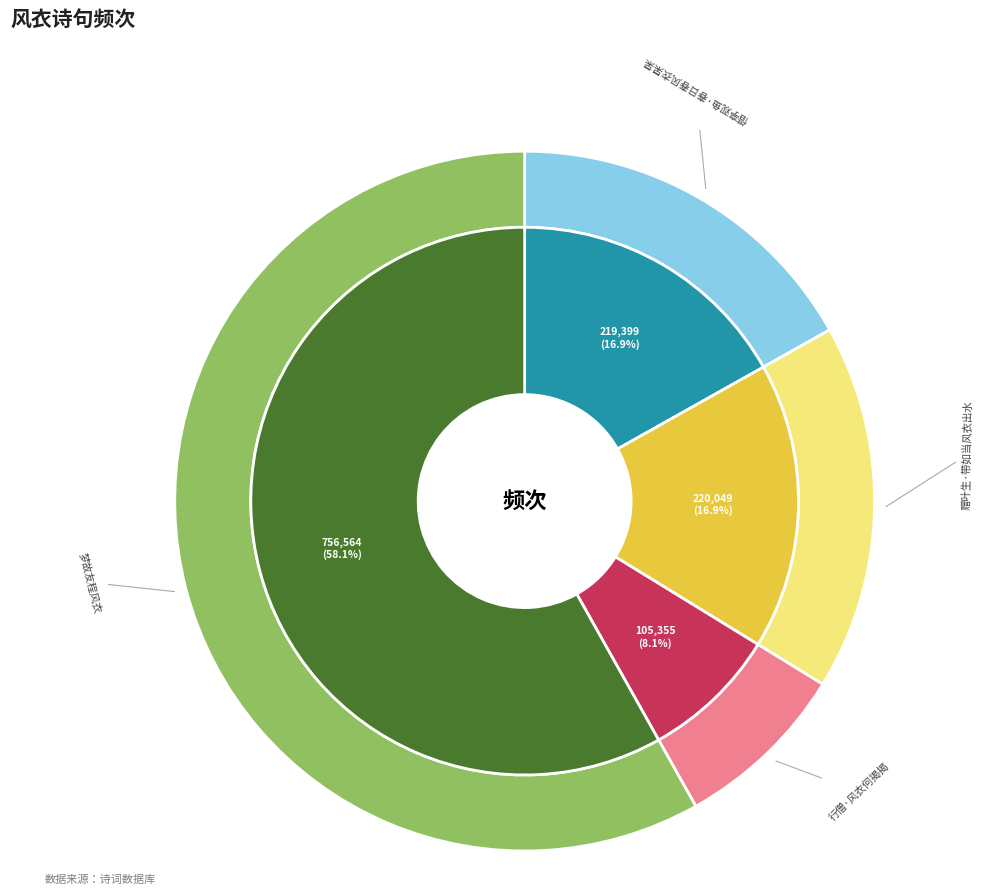

Count the number of slices in the pie.

4